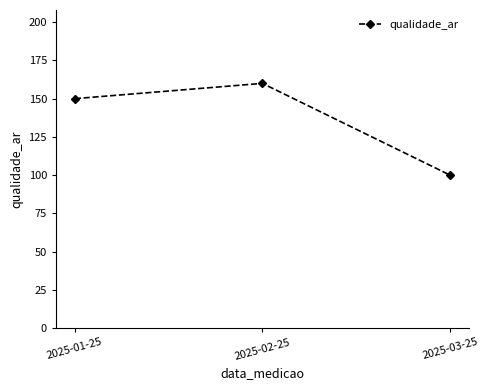

How many values are between 100 and 160?

3